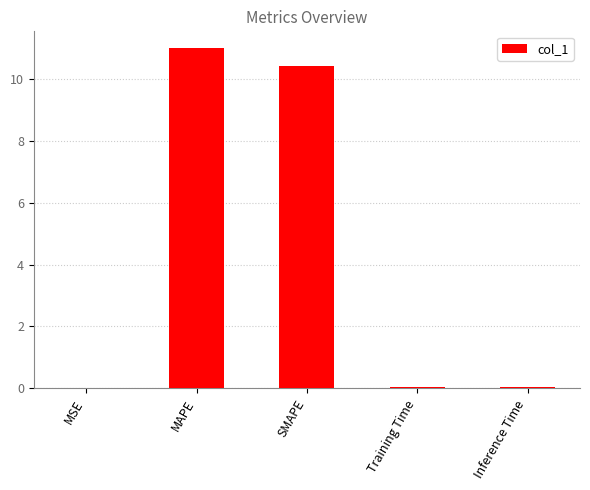

What is the change in value from MAPE to SMAPE?

-0.6